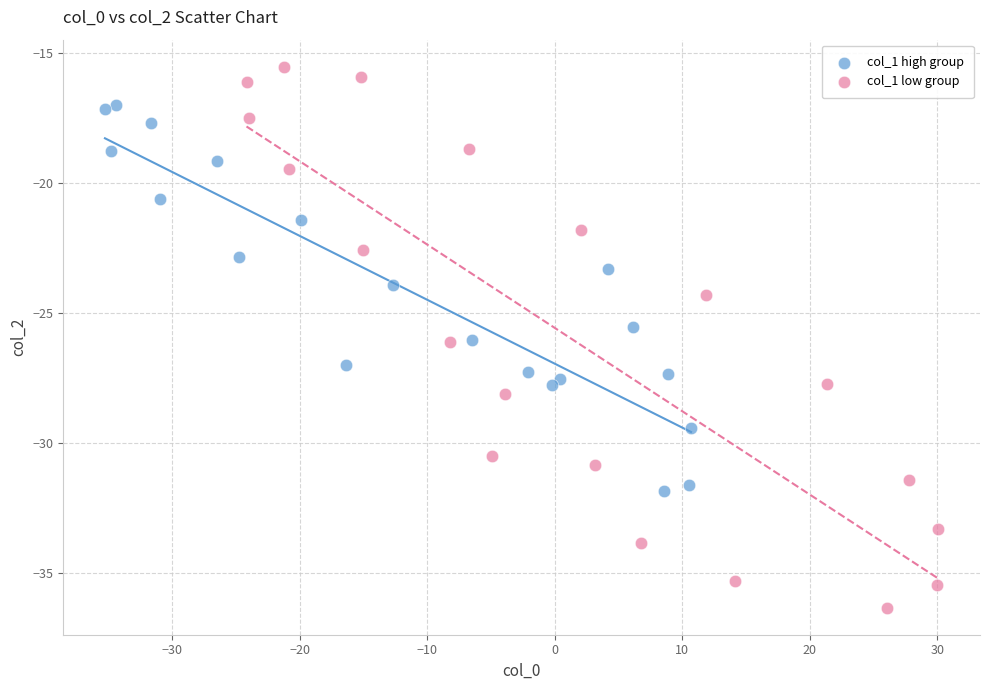

Which series has the largest Y range (max minus min)?

col_1 low group